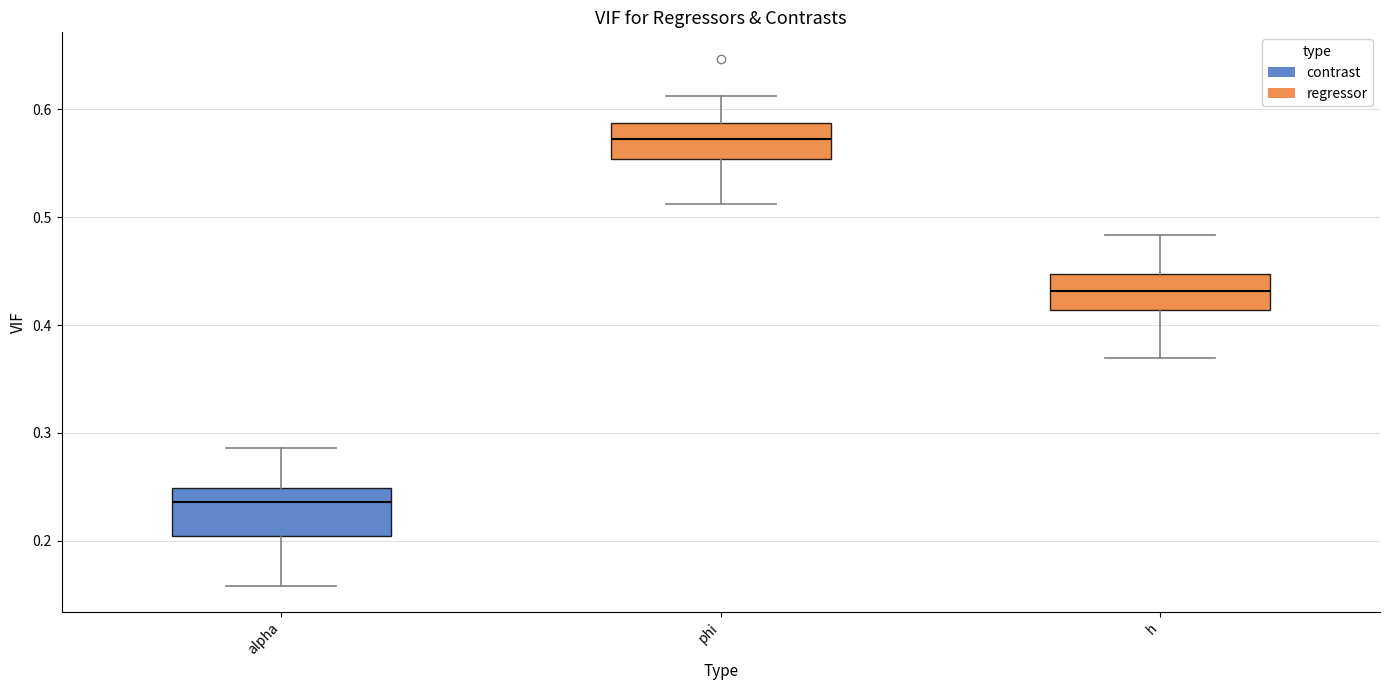

Which box is the tallest, from its lower edge to its upper edge?

alpha